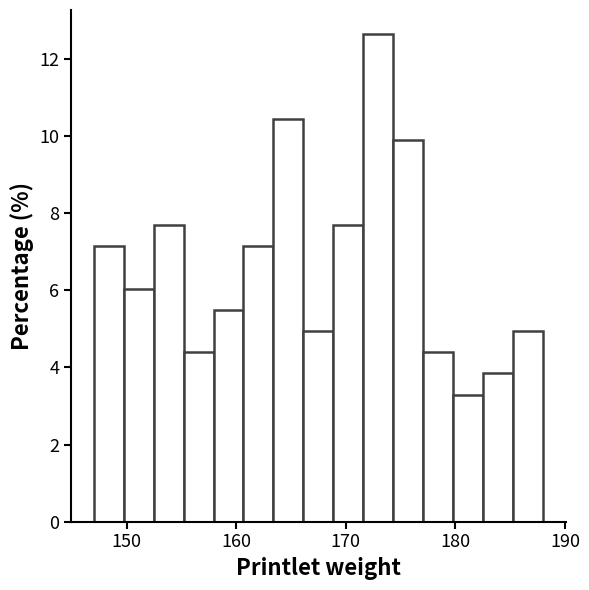

Around what value on the x-axis is the tallest bar? Give the approximate position of its centre, as read against the axis.

173